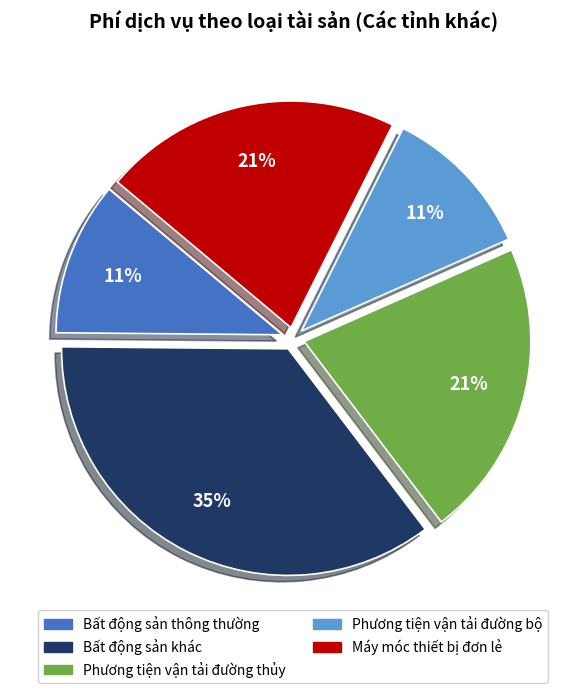

Which has a higher value, Bất động sản khác or Bất động sản thông thường?

Bất động sản khác